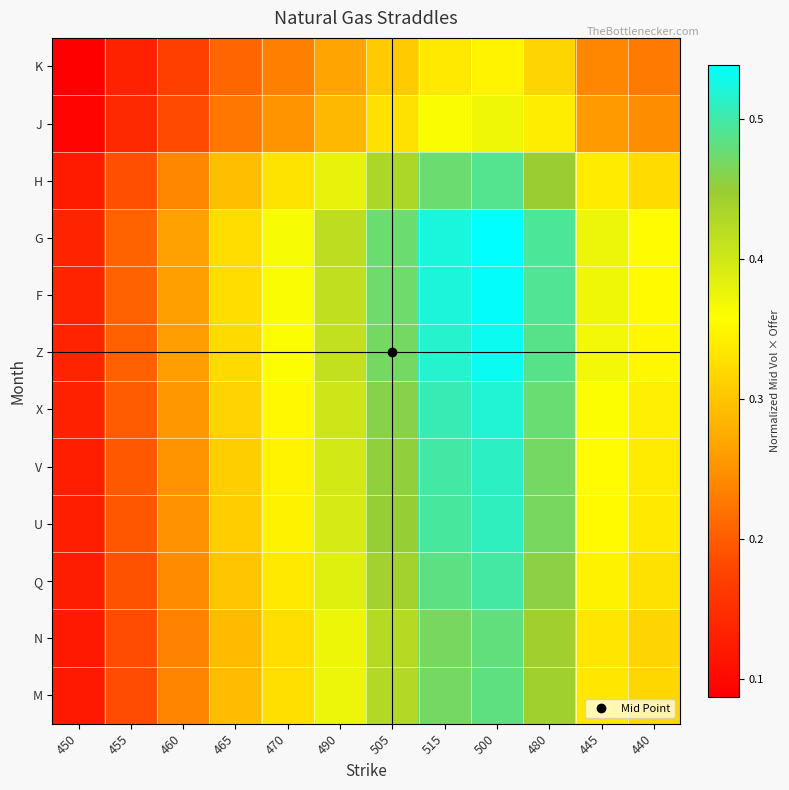

At how many categories does at least one series exceed 0?

12